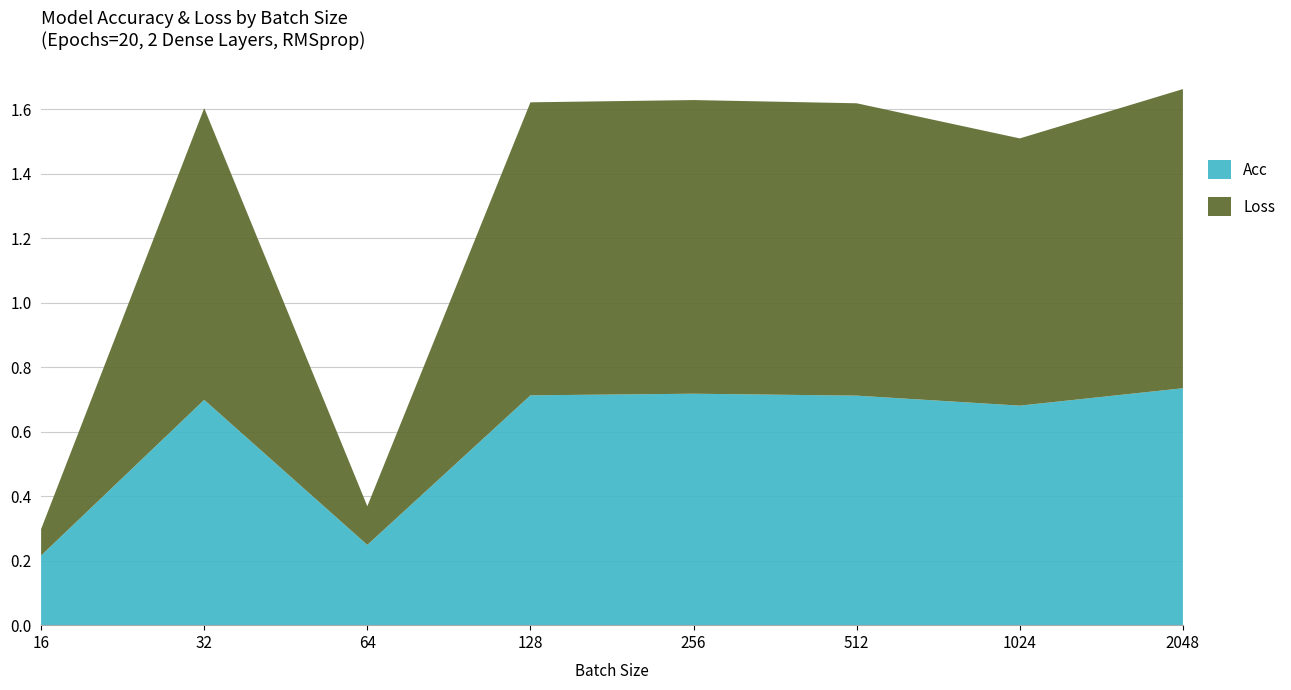

Is it true that Acc equals 1.1 at 32?

False